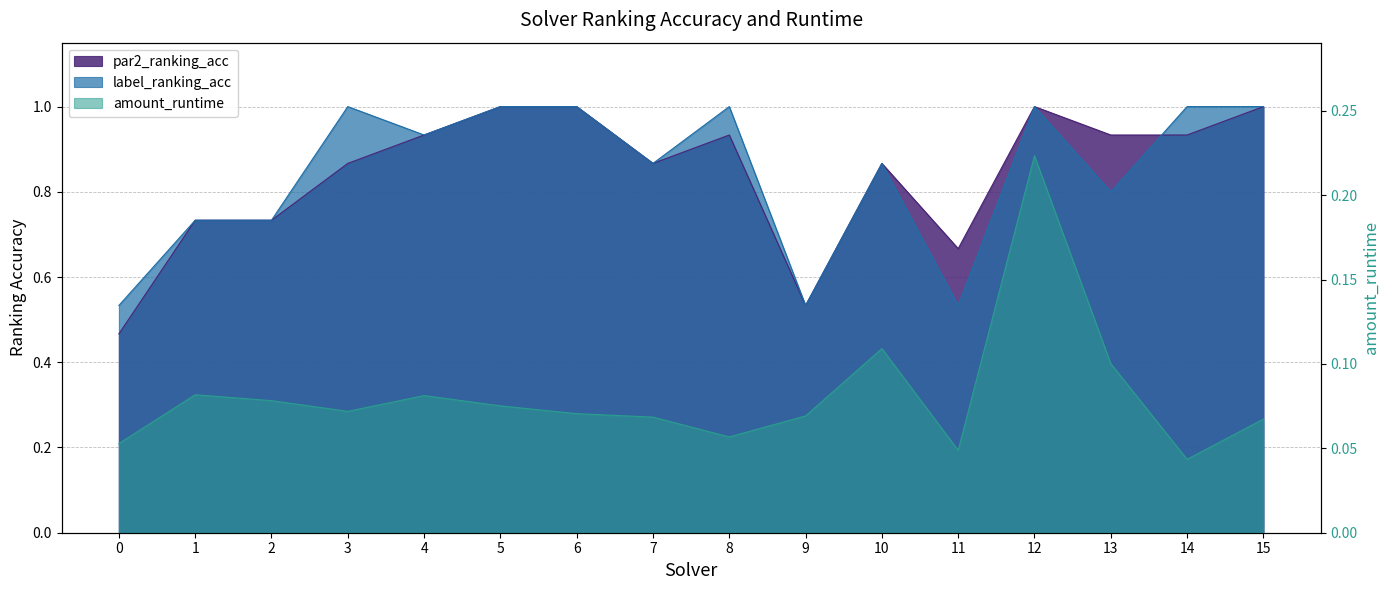

Count the label_ranking_acc values in the range 0 to 1.

16